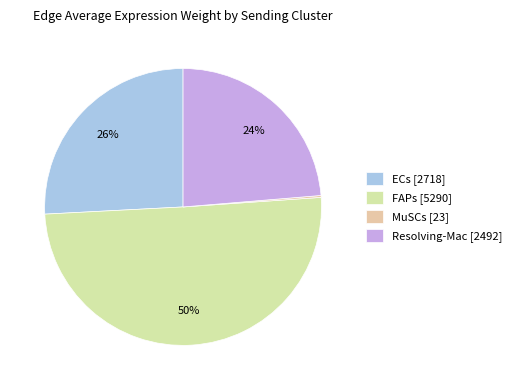

To the nearest percent, what is the average slice percentage?

25%